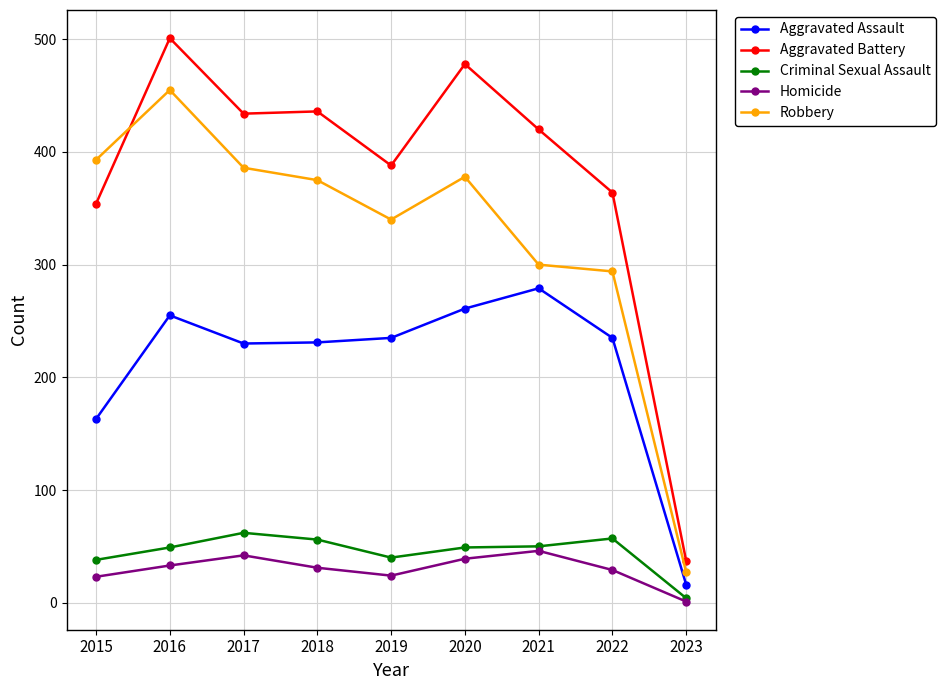

Where is the first local maximum for Aggravated Battery?

2016